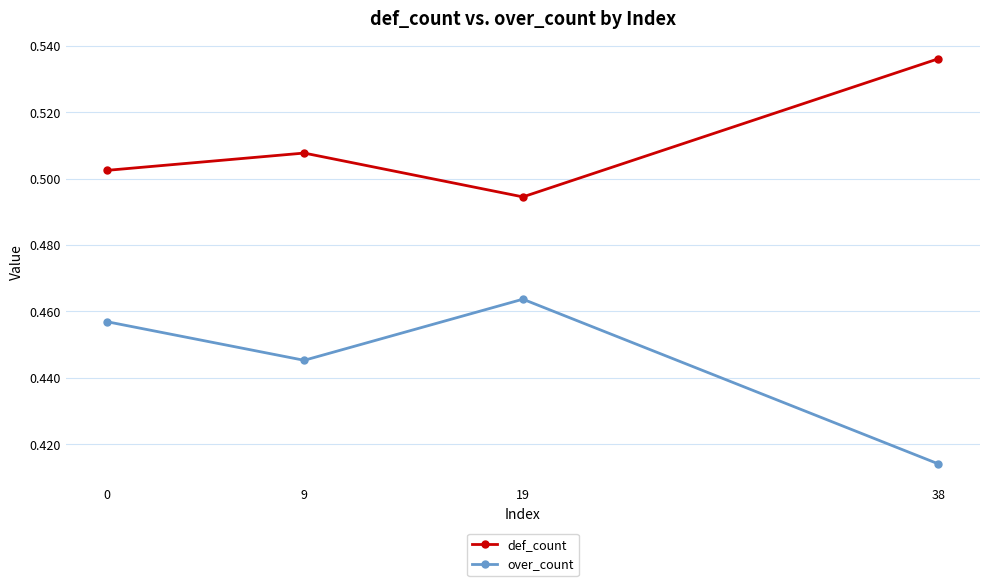

At which category does over_count reach its first local valley?

9